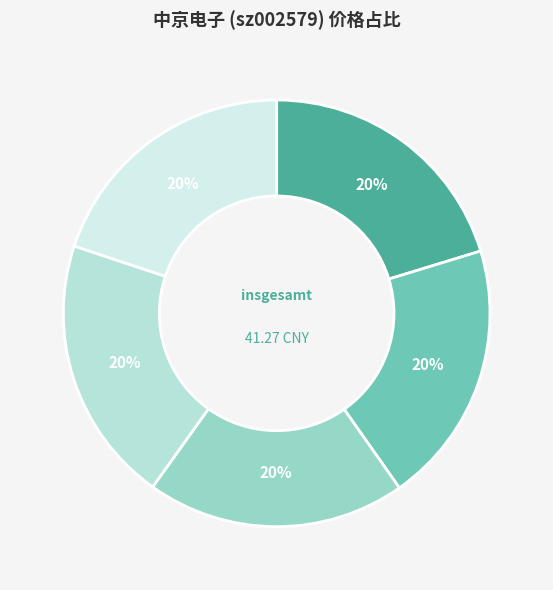

How many slices are in this pie chart?

5